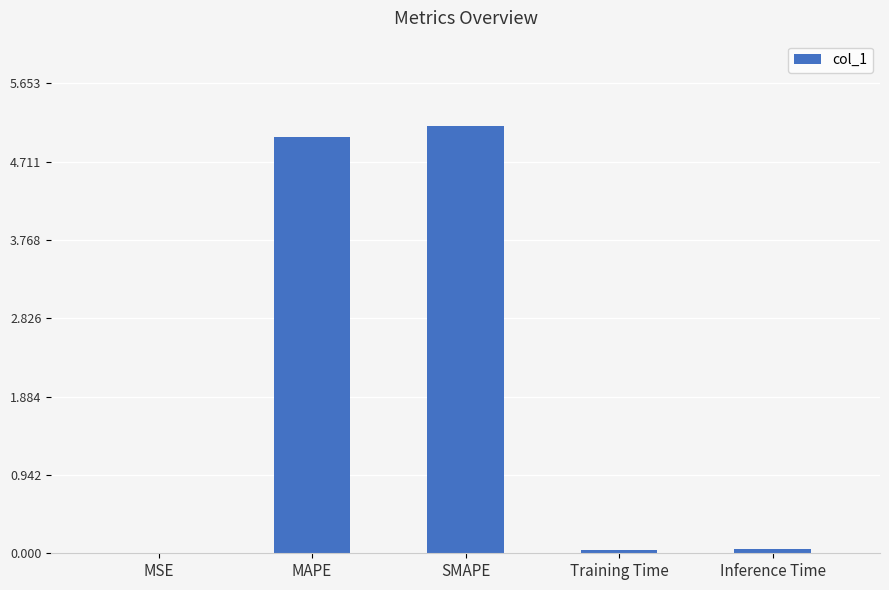

What is the sum of all values?

10.2